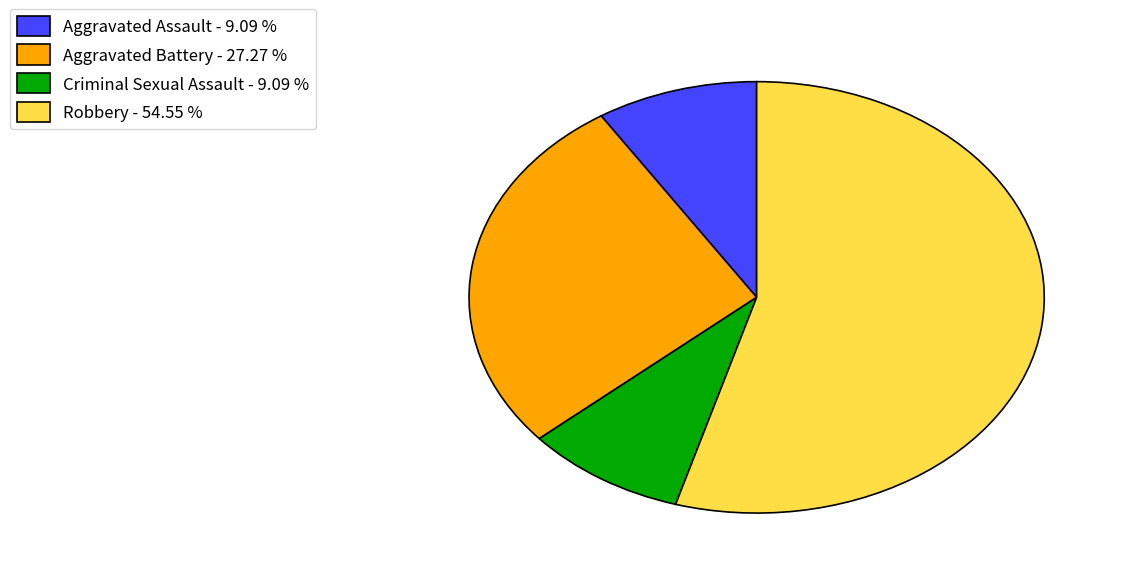

Count the number of slices in the pie.

4